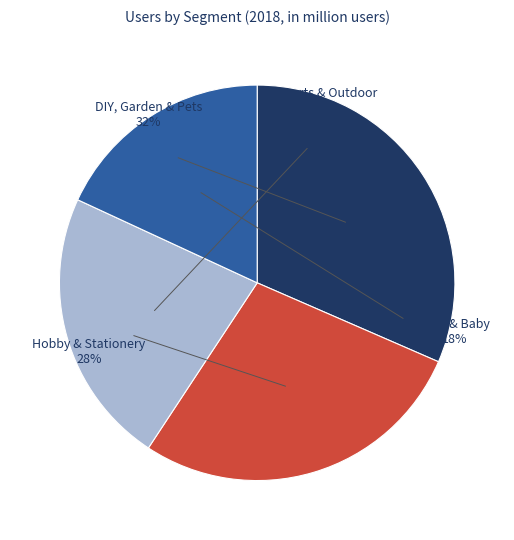

Which has a higher value, DIY, Garden & Pets or Hobby & Stationery?

DIY, Garden & Pets